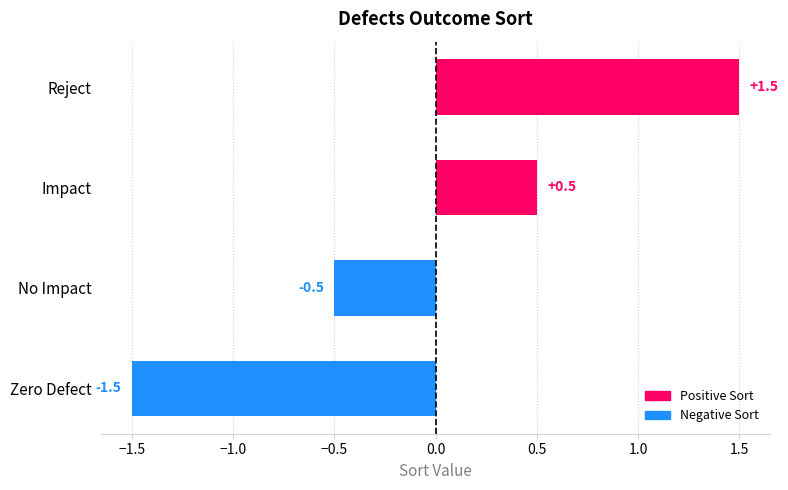

What is the value of the 2nd bar from the left?

-0.5